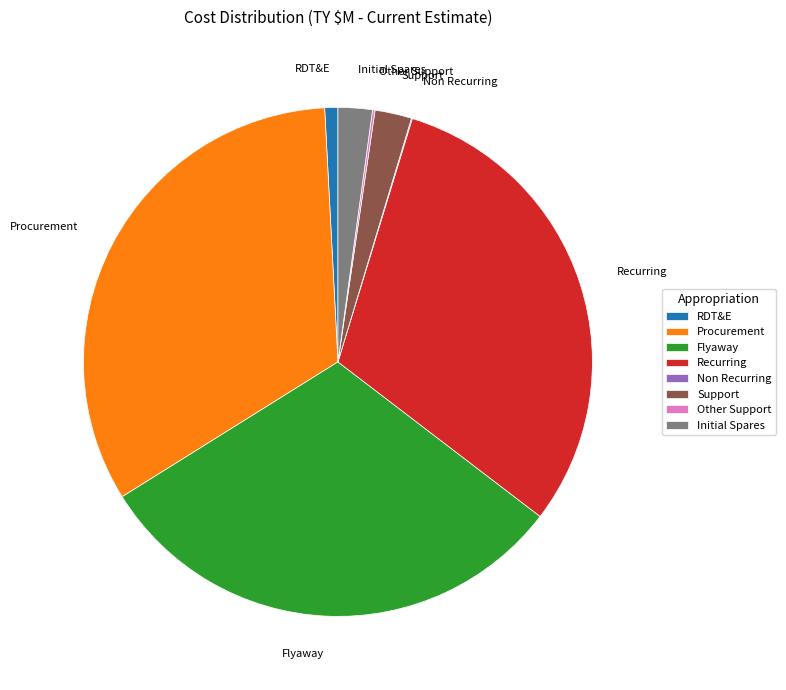

Is Flyaway the majority of the pie?

No